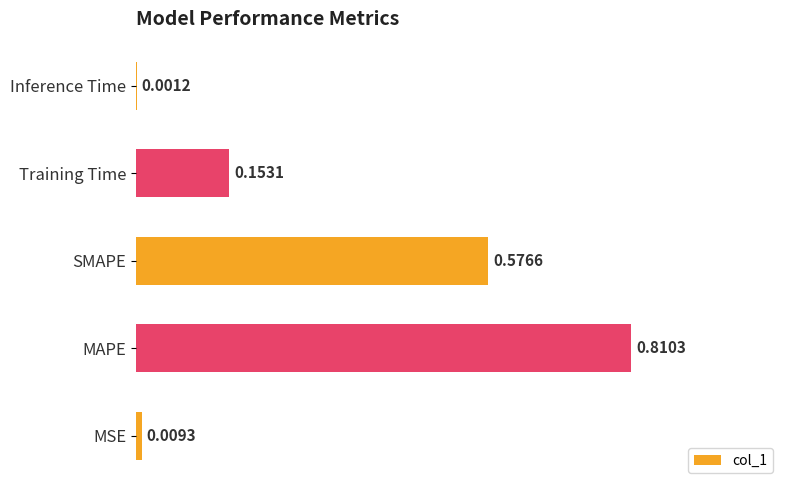

What is the sum of the values at SMAPE and MAPE?

1.4